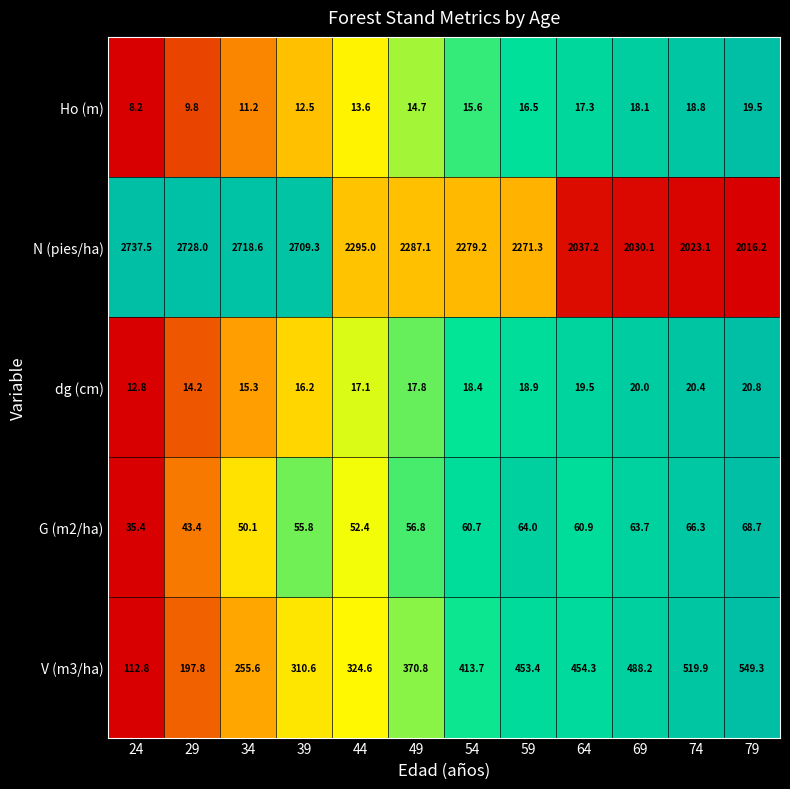

What is the sum of all N (pies/ha) values?

28132.6